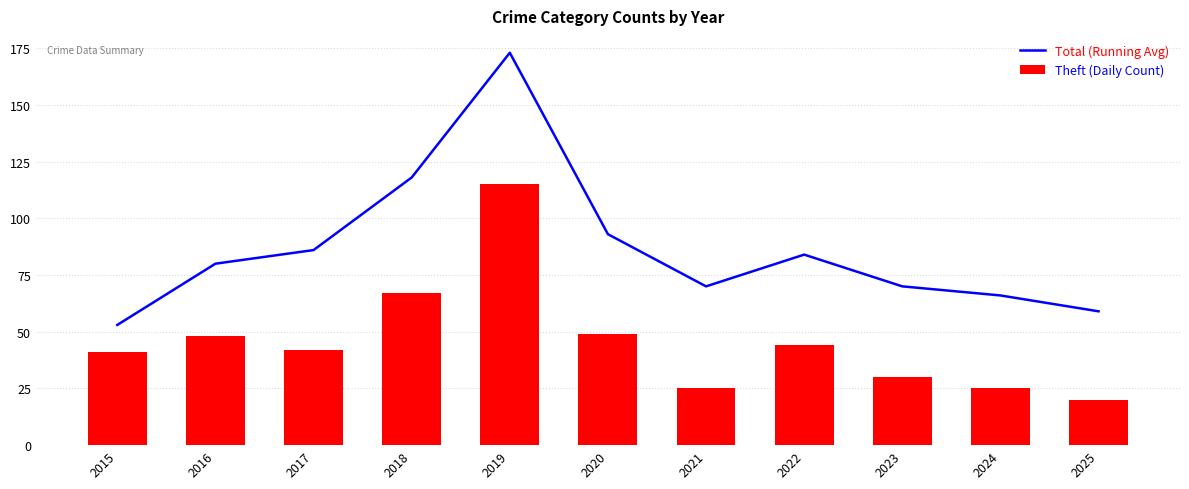

What is the difference between the maximum and minimum values in the Theft (Daily Count) series?

95